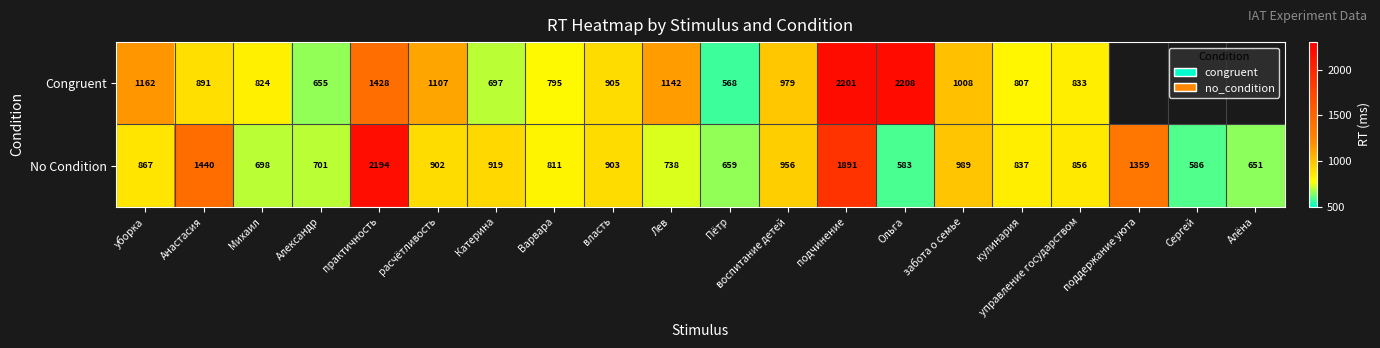

Is the value of No Condition at Александр greater than the value of Congruent at расчётливость?

No